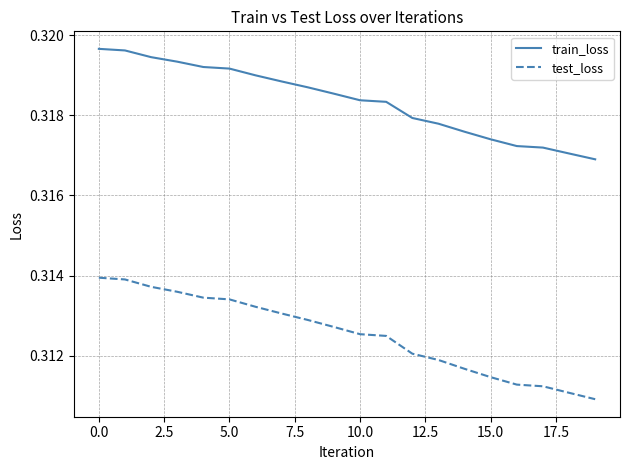

How many lines are shown in the chart?

2